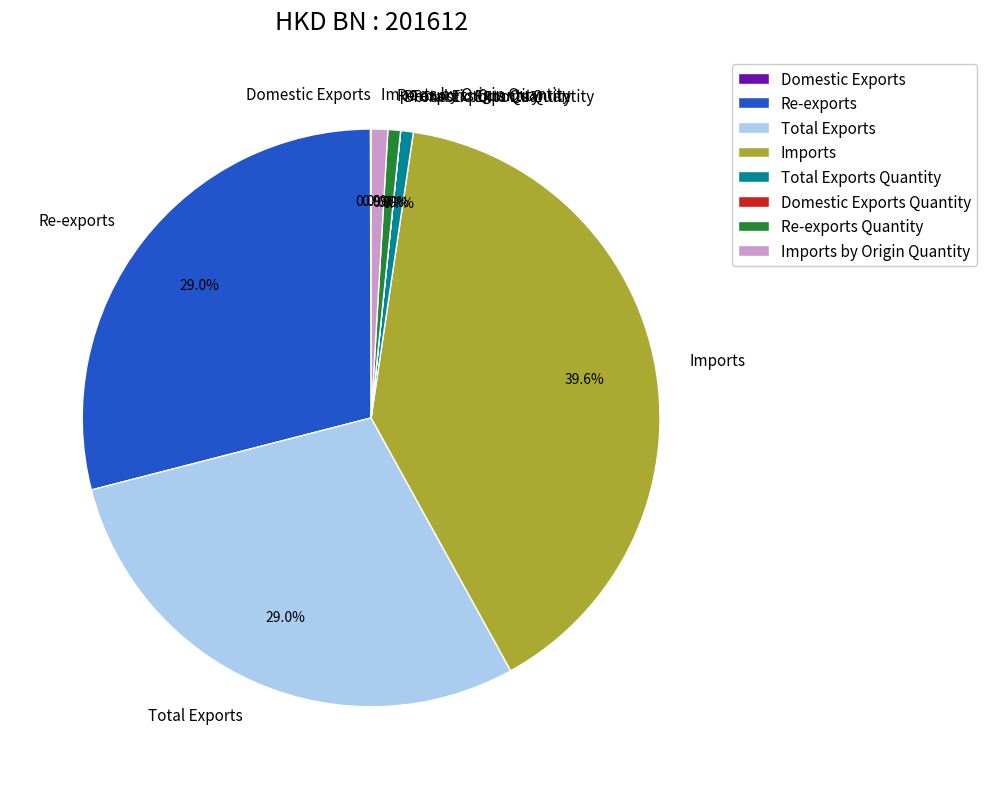

The Total Exports slice represents 41% of the pie. True or false?

False